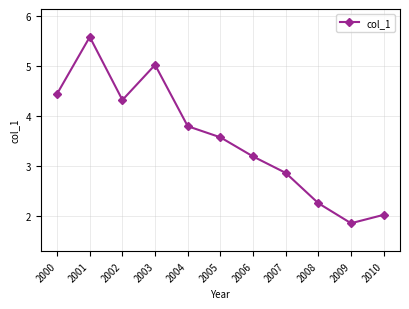

What is the value of the 3rd point from the left?

4.3